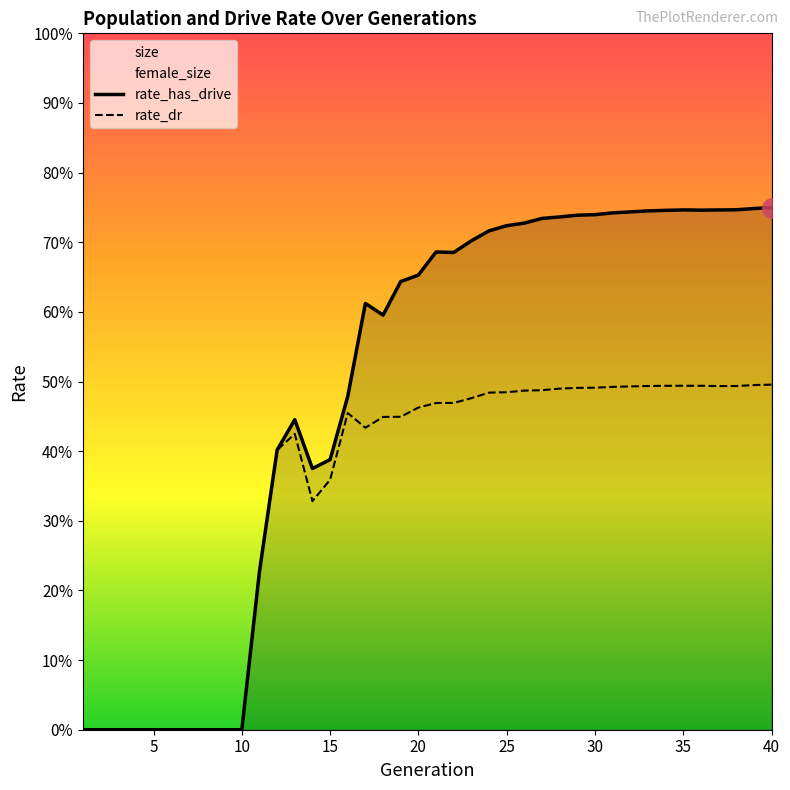

True or false: rate_has_drive has a value of 1.0 at 26.

False